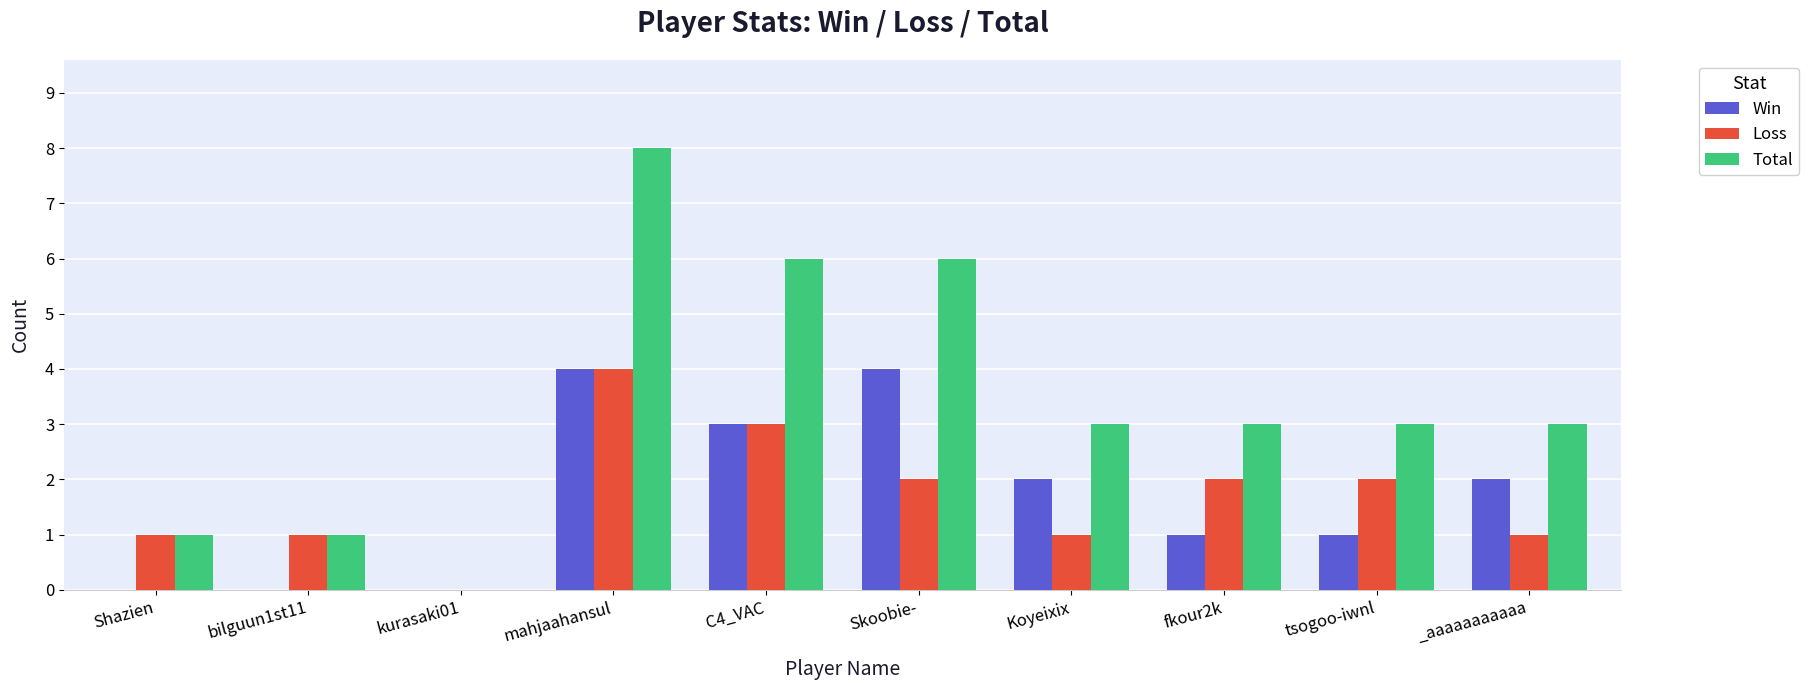

Is the value of Total at Koyeixix greater than the value of Win at Koyeixix?

Yes